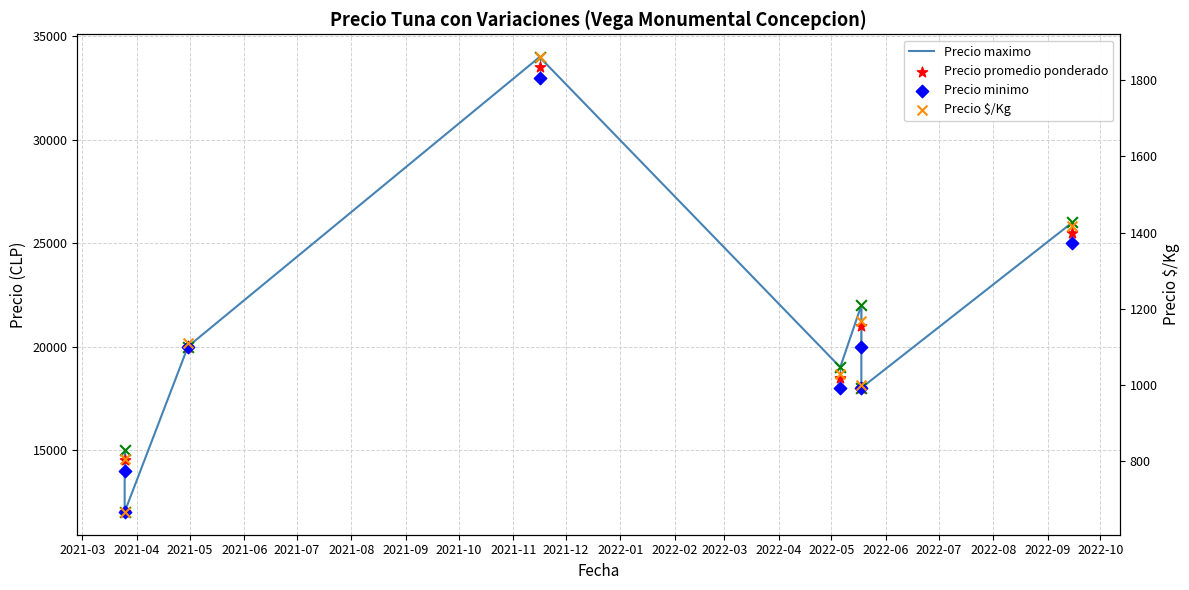

At how many categories does at least one series exceed 23714?

2